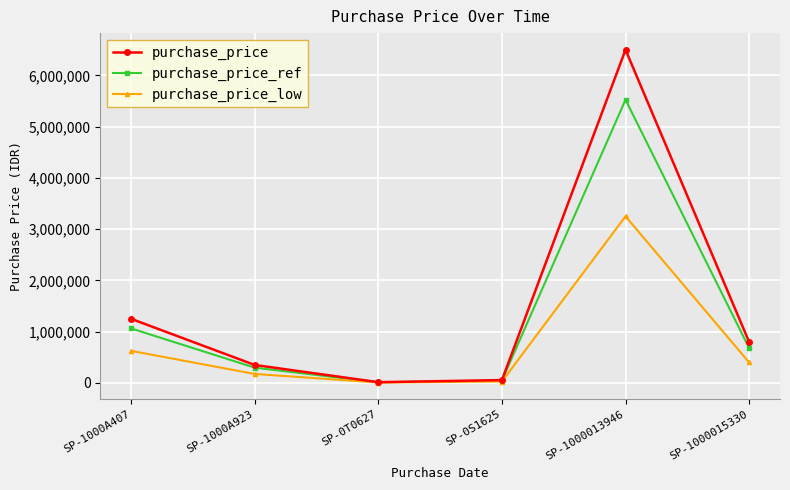

Which category has the highest value in the purchase_price series?

SP-1000013946